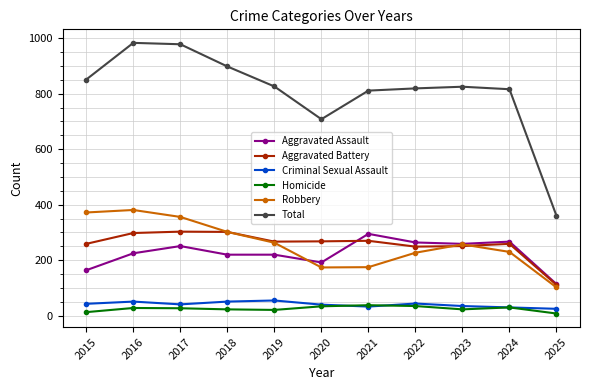

In Robbery, how many points are lower than both neighbors (excluding endpoints)?

1